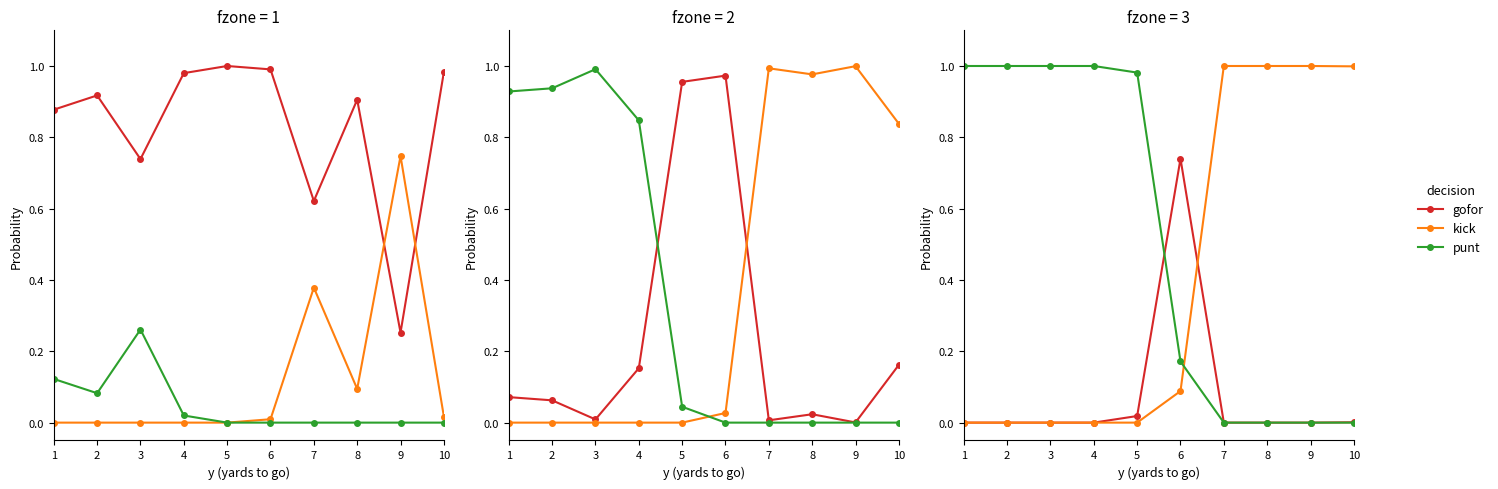

True or false: gofor has more than 1 points higher than both neighbors.

False